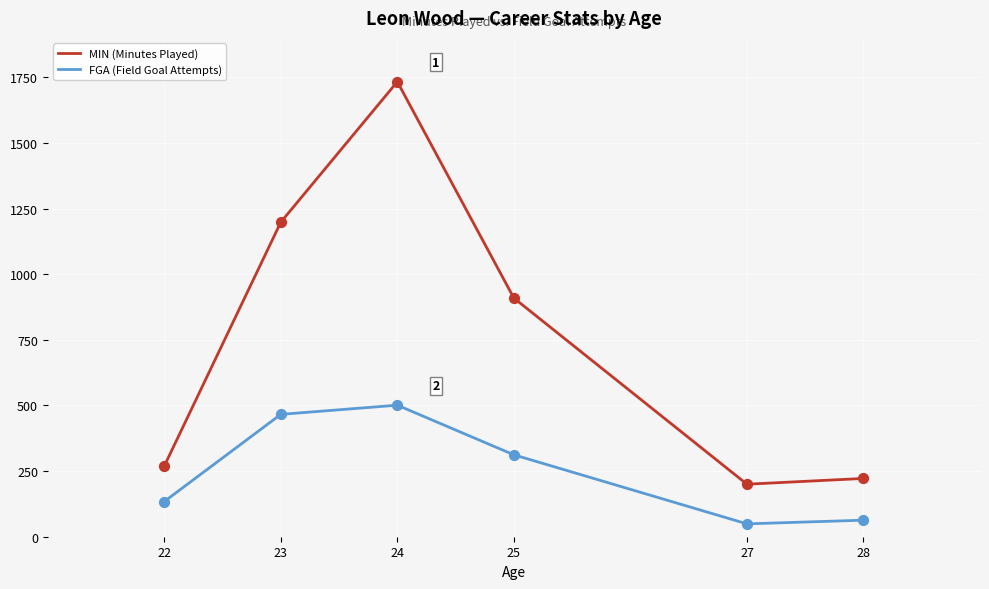

What is the total value across all series at 25?

1221